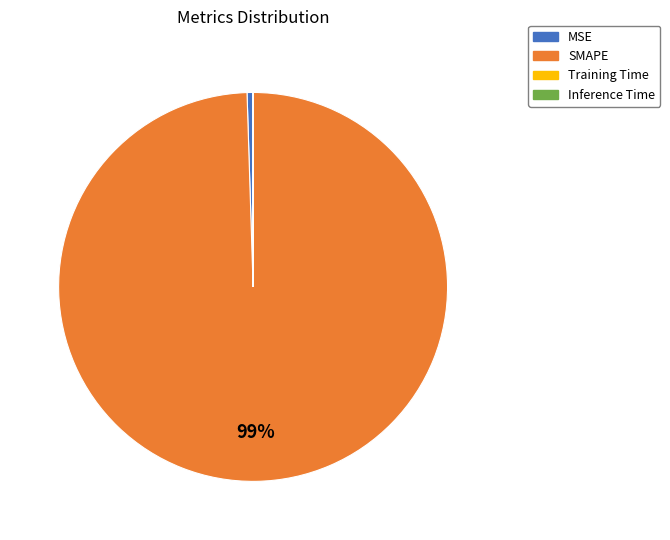

Between MSE and SMAPE, which is larger?

SMAPE